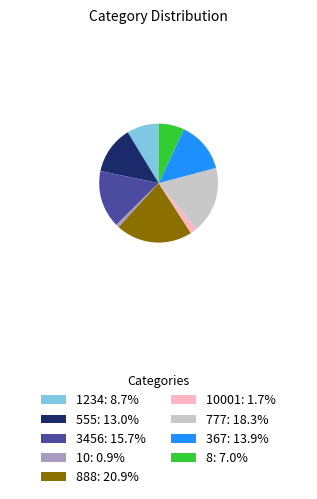

What is the ratio of the value at 888: 20.9% to the value at 3456: 15.7%?

1.3